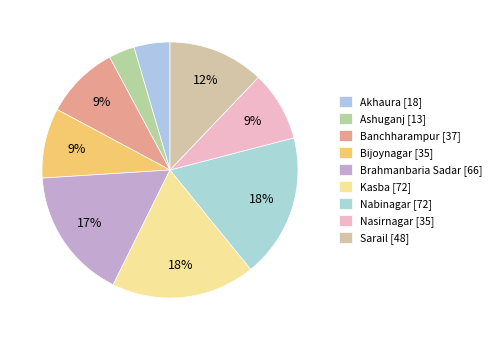

To the nearest percent, what is the average slice percentage?

11%